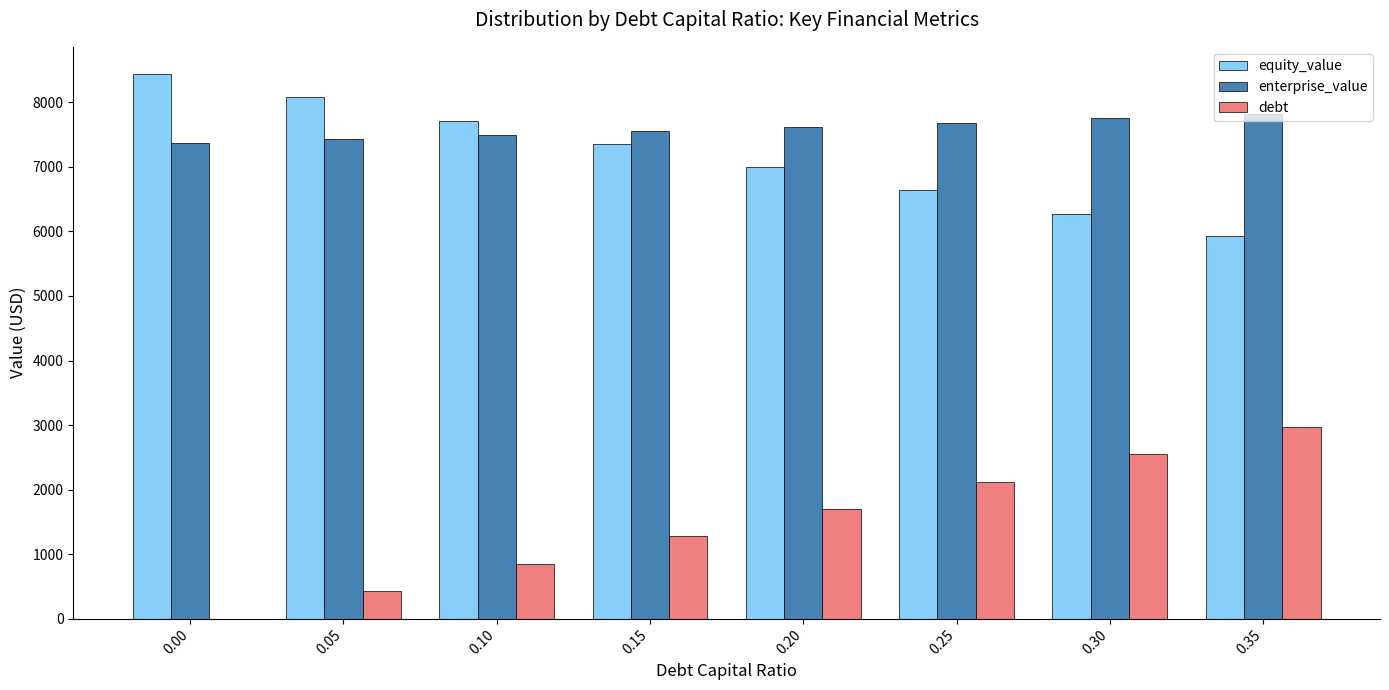

What is the total value across all series at 0.10?

16054.1